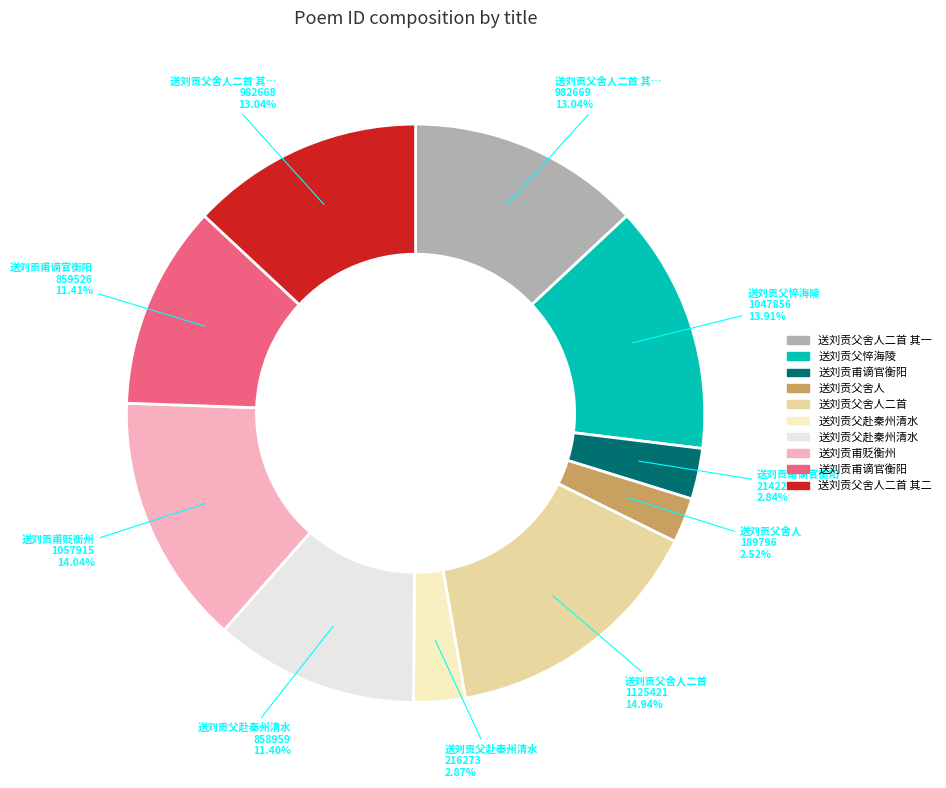

Is there any slice that represents more than half of the pie?

No